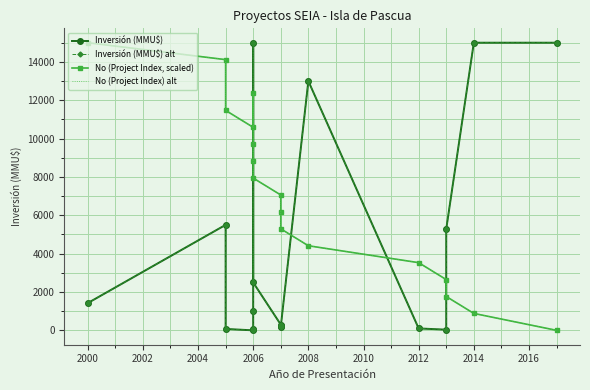

What is the difference between the maximum and second lowest values in the Inversión (MMU$) series?

14966.0